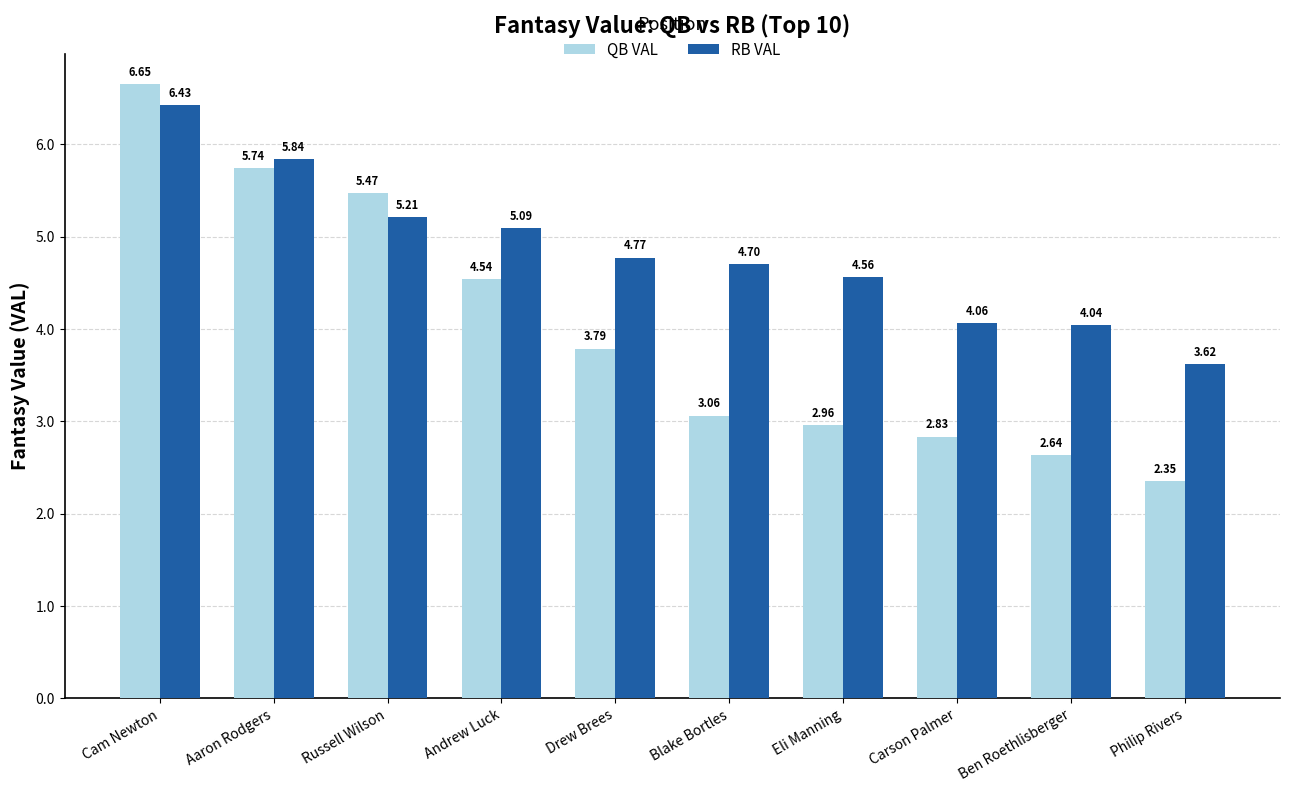

What is the total value across all series at Andrew Luck?

9.6